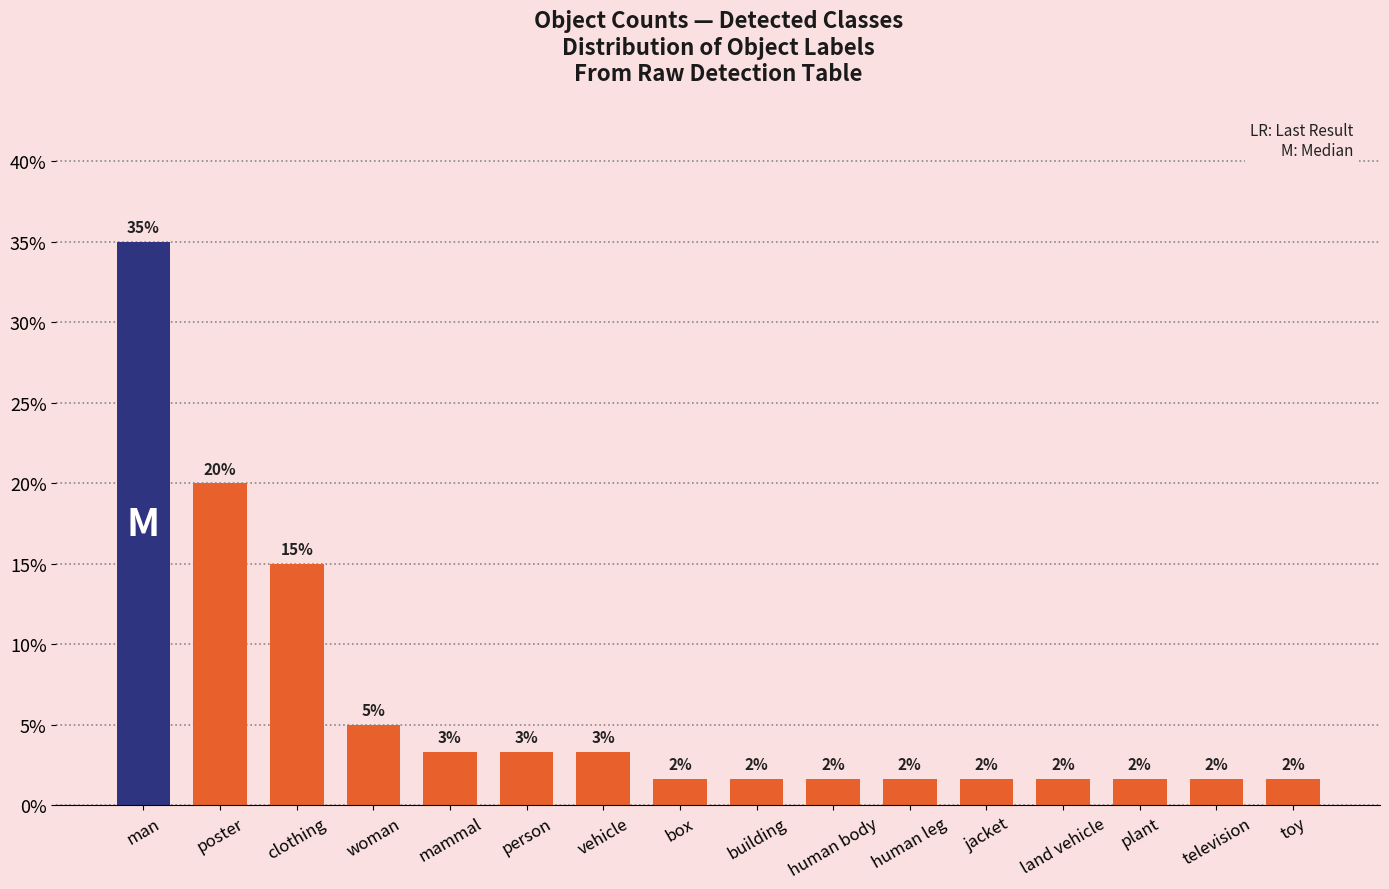

What is the value of the 12th bar from the left?

1.7